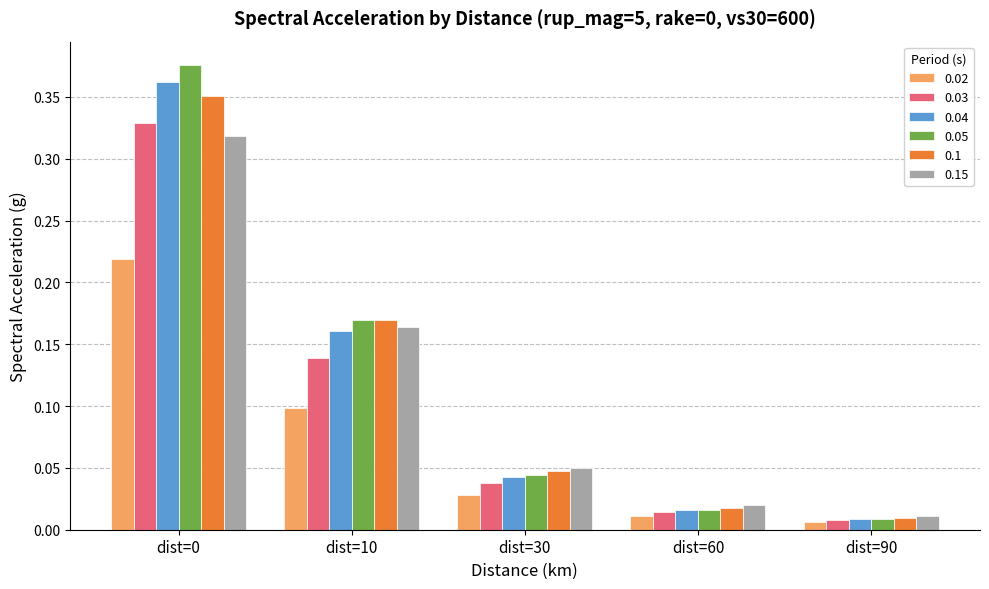

The value of 0.03 at dist=10 is 0.1. True or false?

True